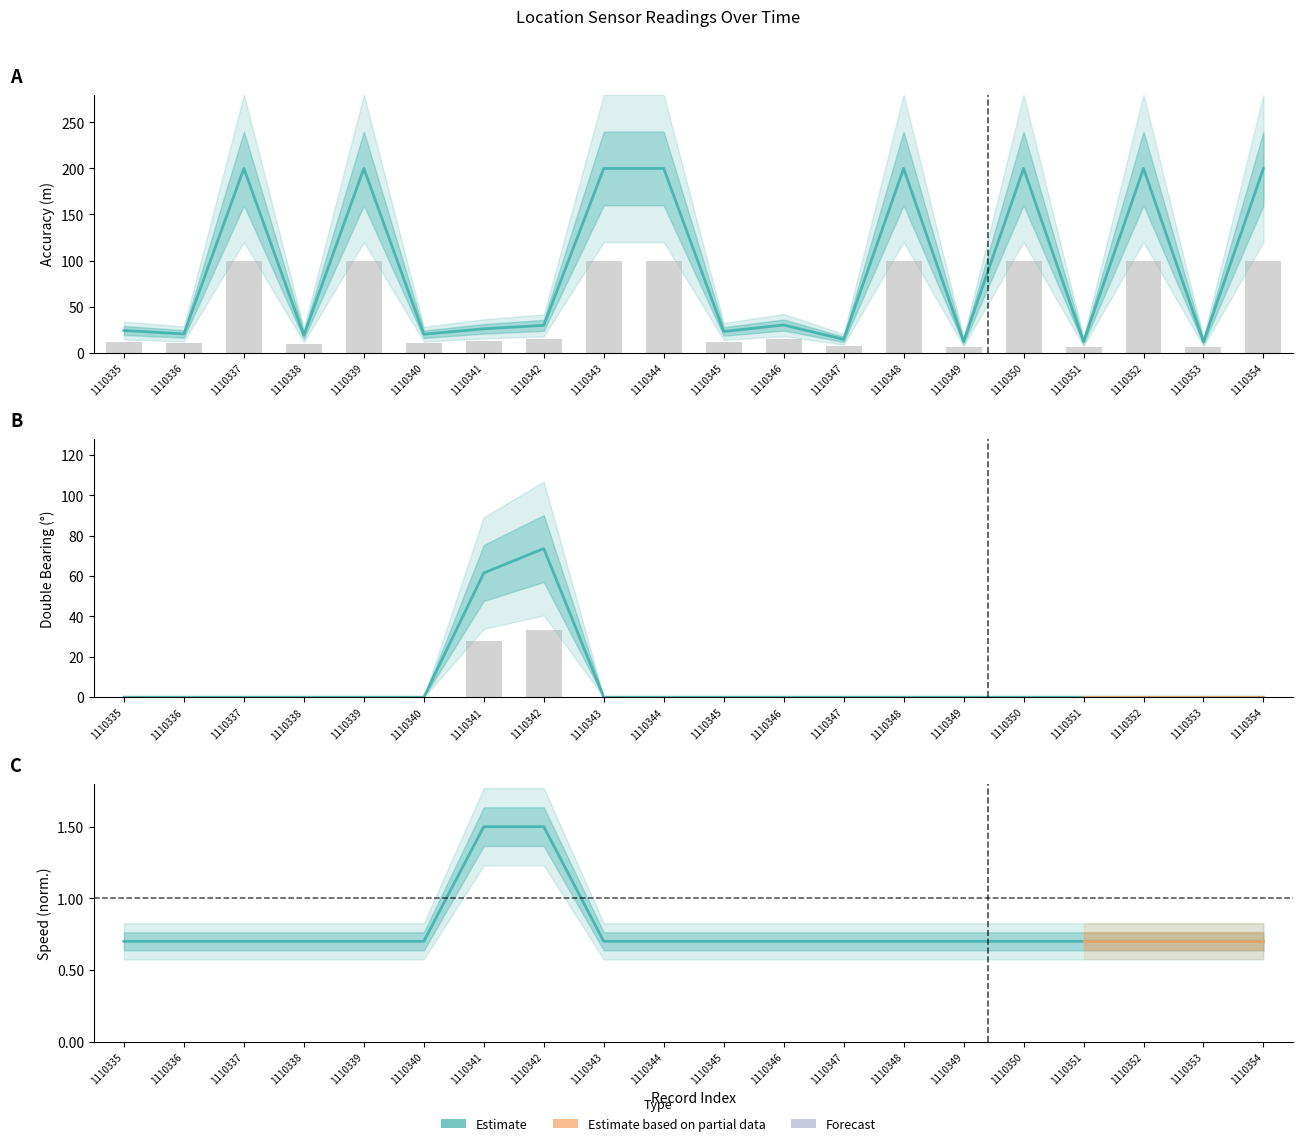

Which series changed the most between 1110336 and 1110337?

accuracy